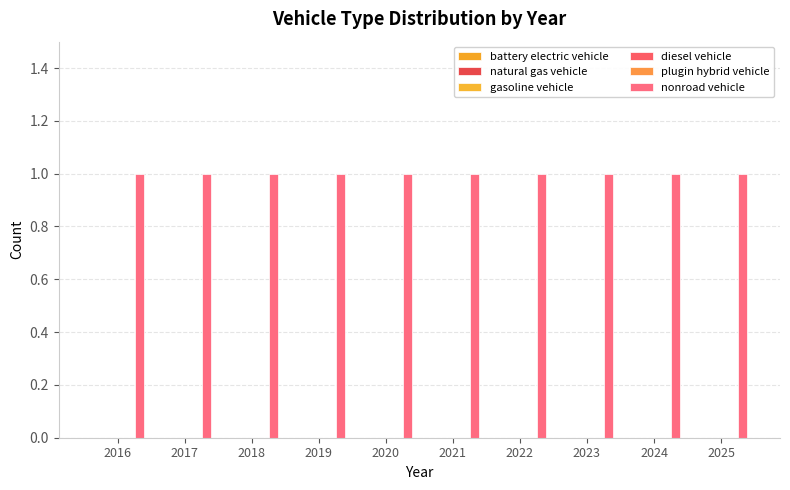

At 2020, list the series in order from largest to smallest.

nonroad vehicle, battery electric vehicle, natural gas vehicle, gasoline vehicle, diesel vehicle, plugin hybrid vehicle